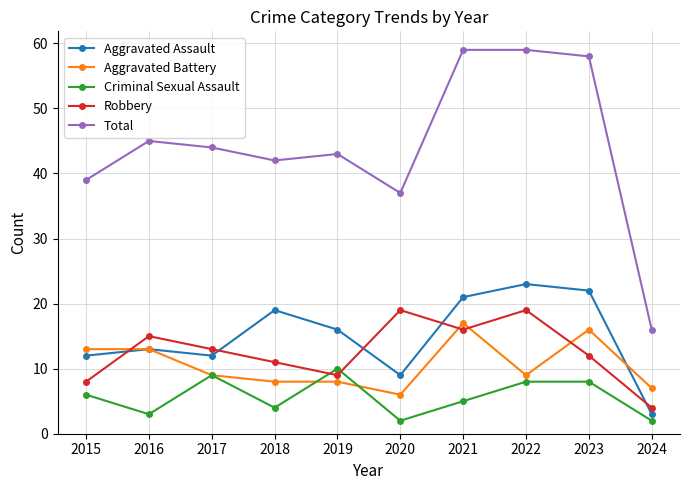

At how many categories does at least one series exceed 57?

3